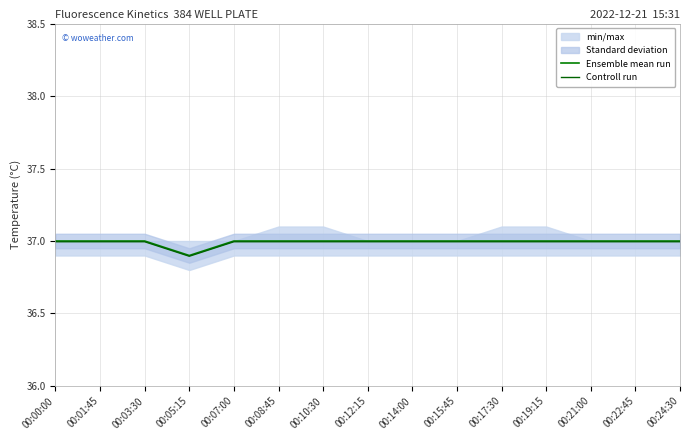

Which series has the largest total across all categories?

Ensemble mean run